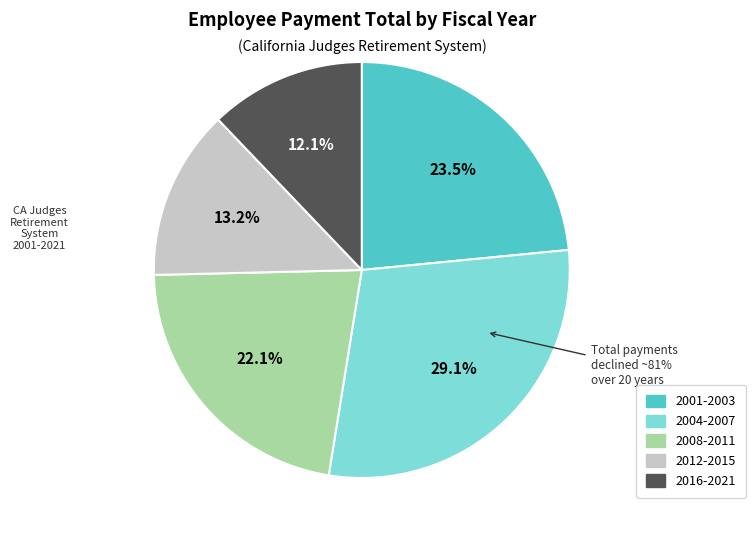

Approximately how many times larger is the value at 2021 compared to 2010?

0.5